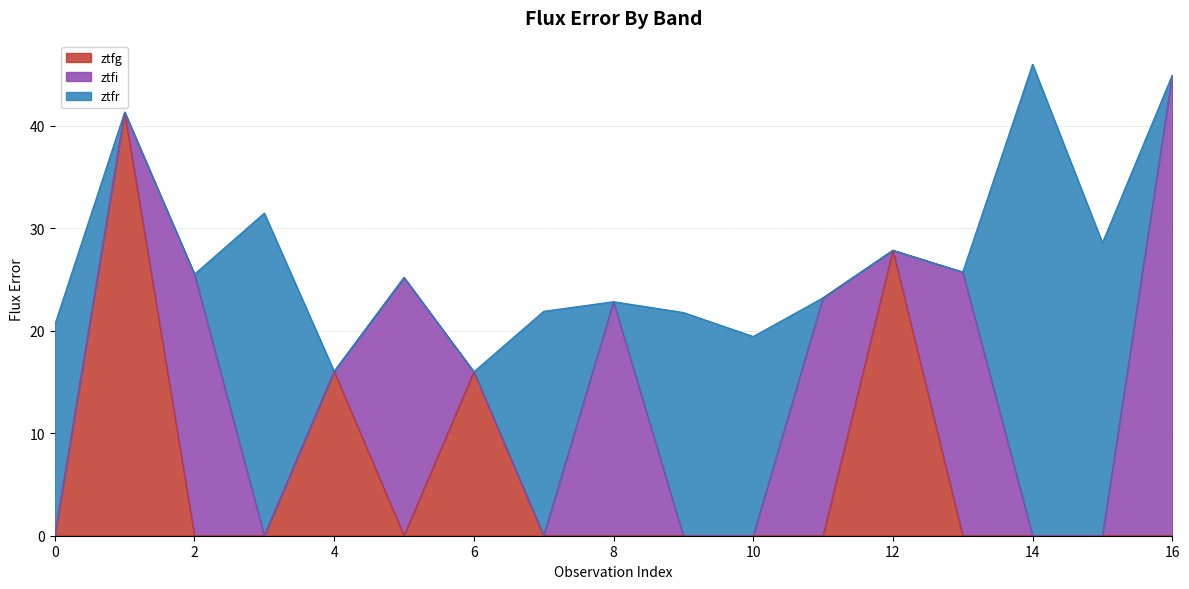

How many distinct data groups are displayed?

3